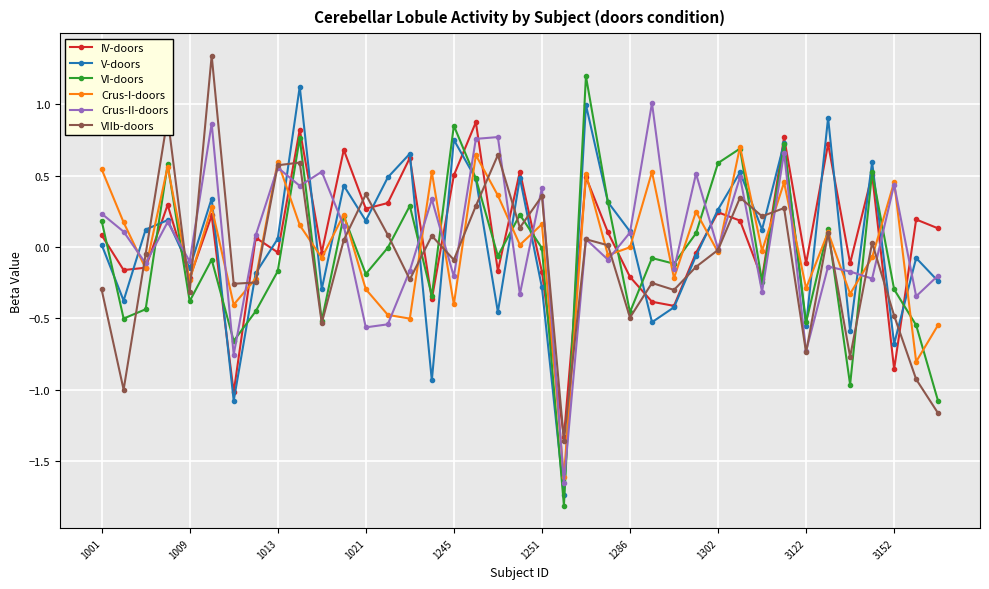

What is the highest value of the Crus-II-doors series?

1.0